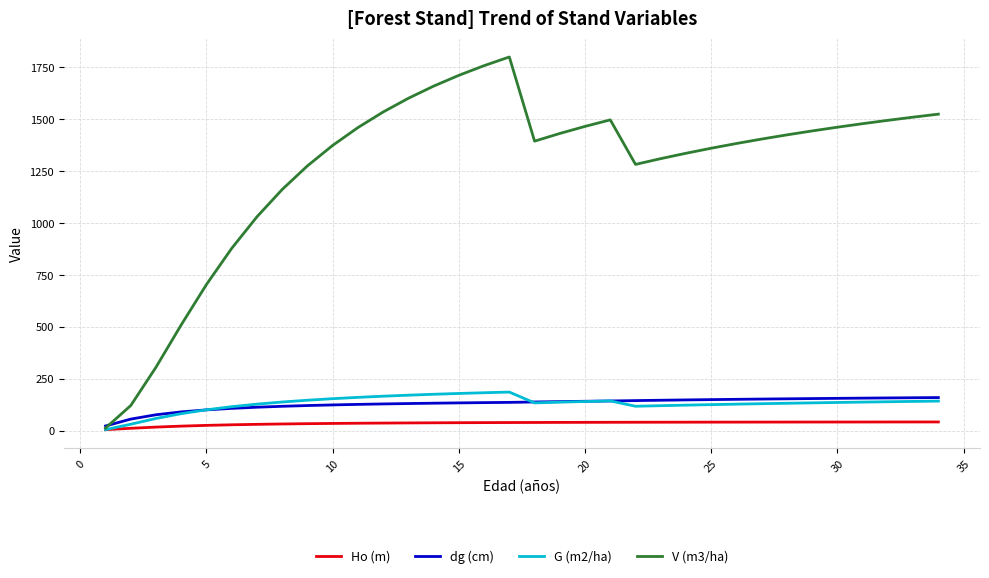

Which series has the largest total across all categories?

V (m3/ha)